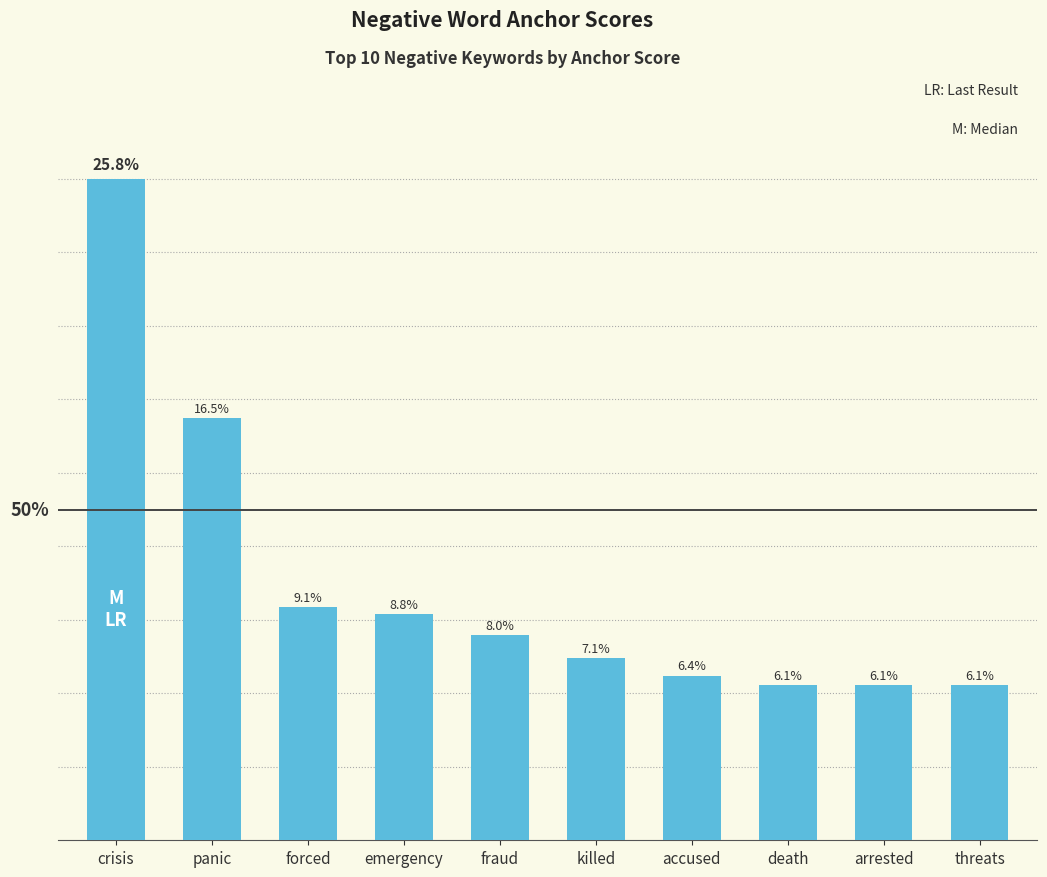

Rank the categories by value from lowest to highest.

death, arrested, threats, accused, killed, fraud, emergency, forced, panic, crisis